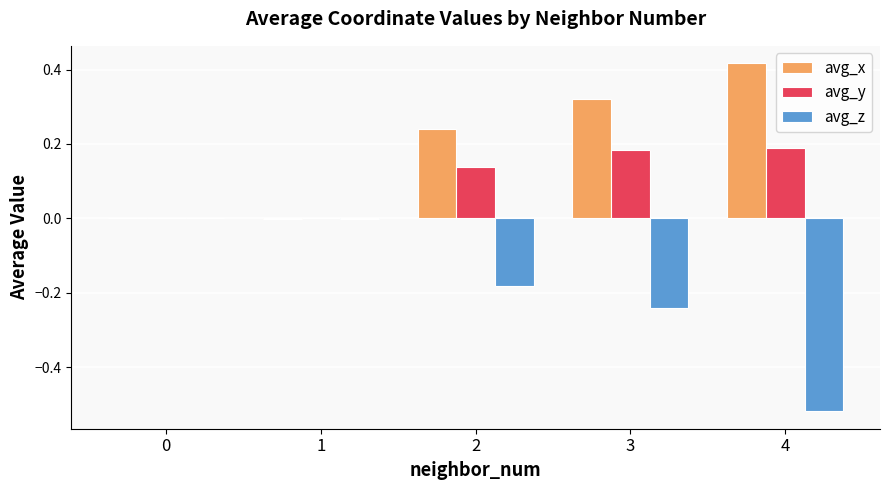

Which series has the largest range (max minus min)?

avg_z